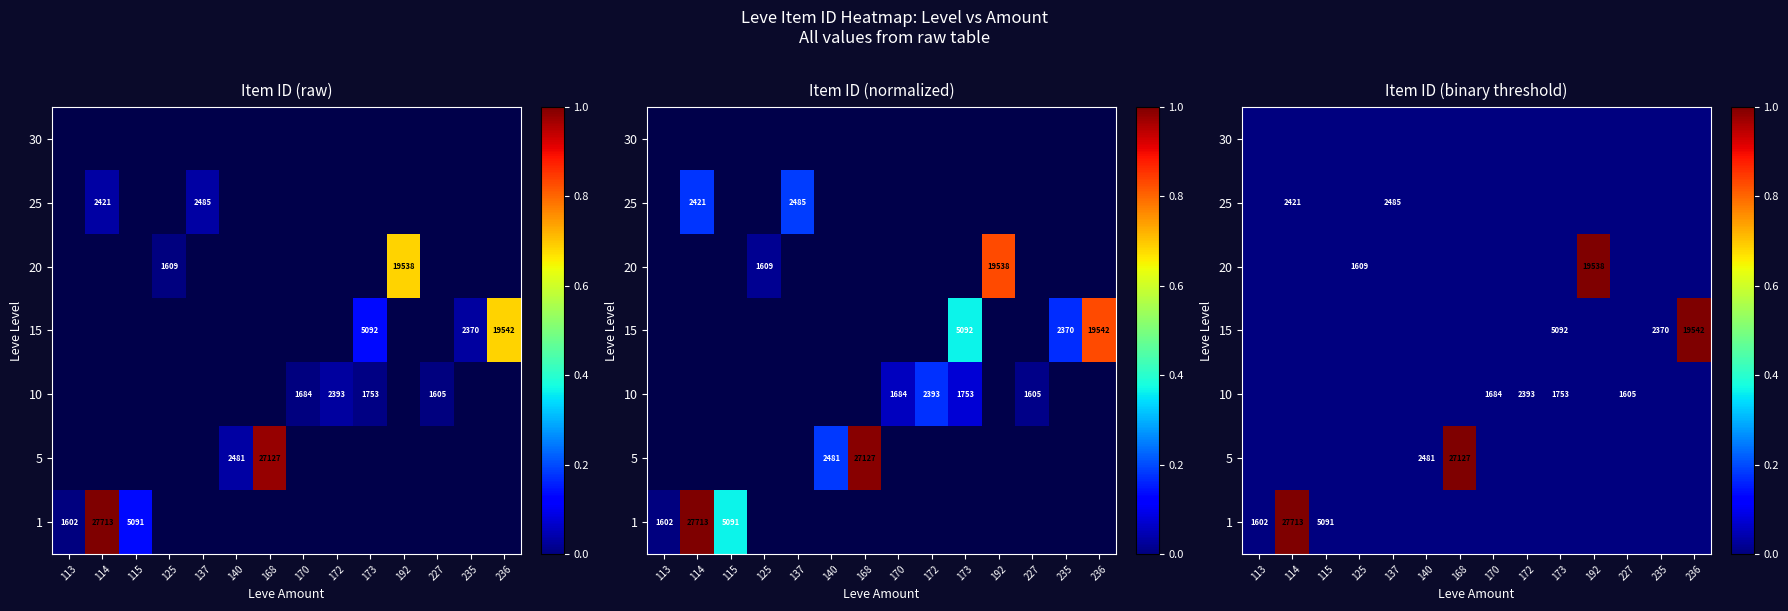

Between 113 and 114, which is larger?

114